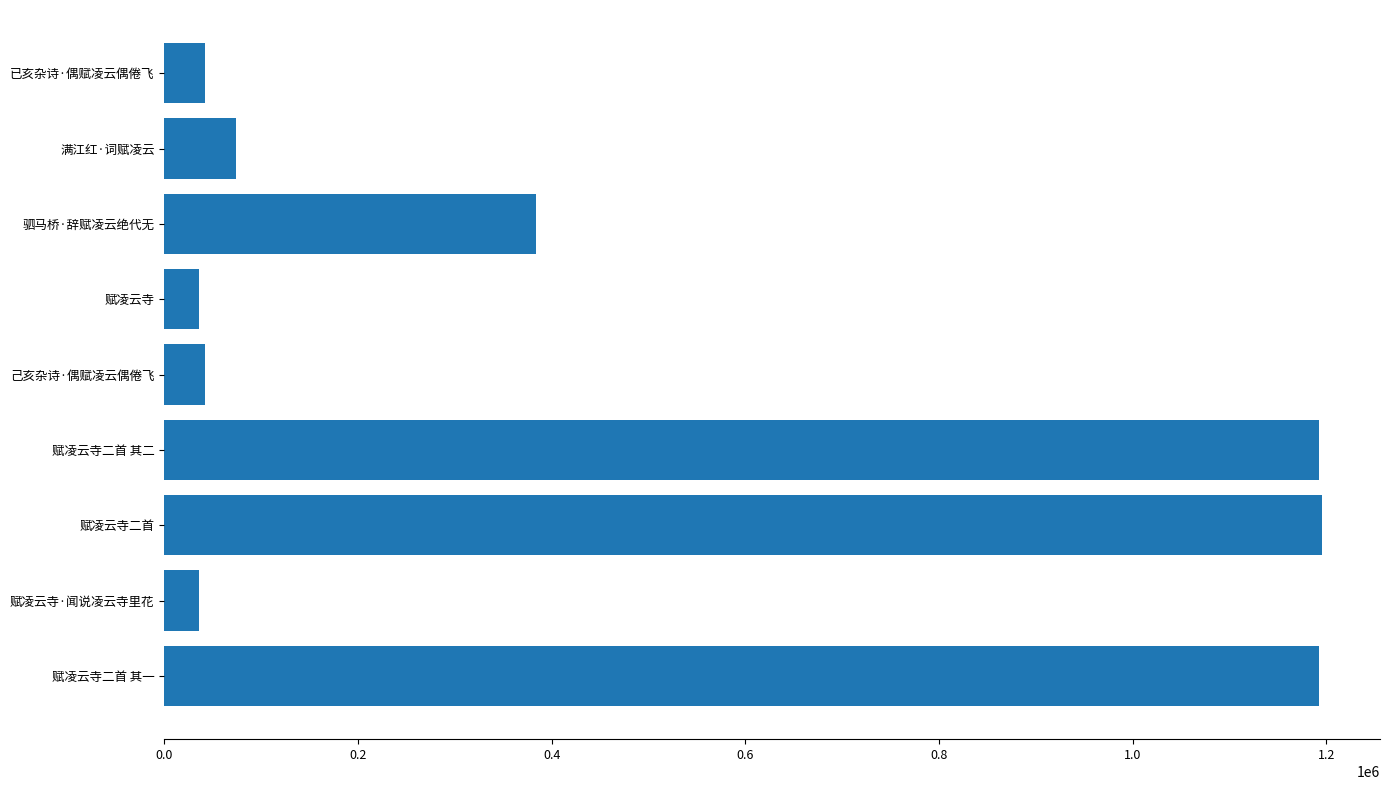

What is the maximum value shown in the chart?

1195516